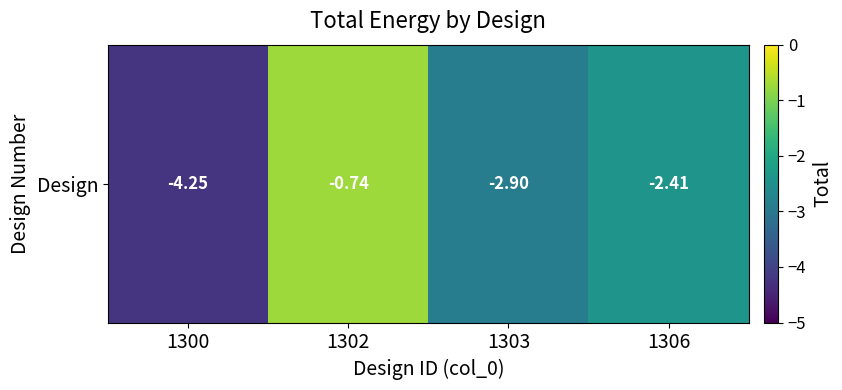

Count the number of data series in this chart.

1